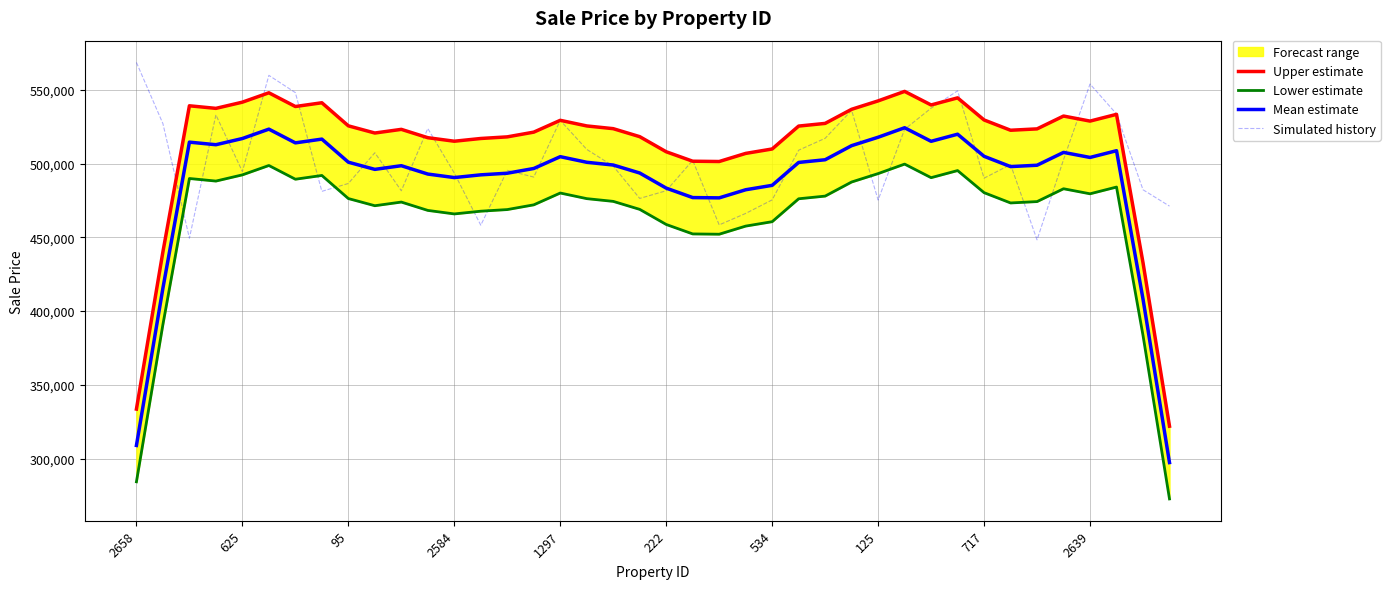

How many times do Simulated history and Mean estimate cross each other?

22